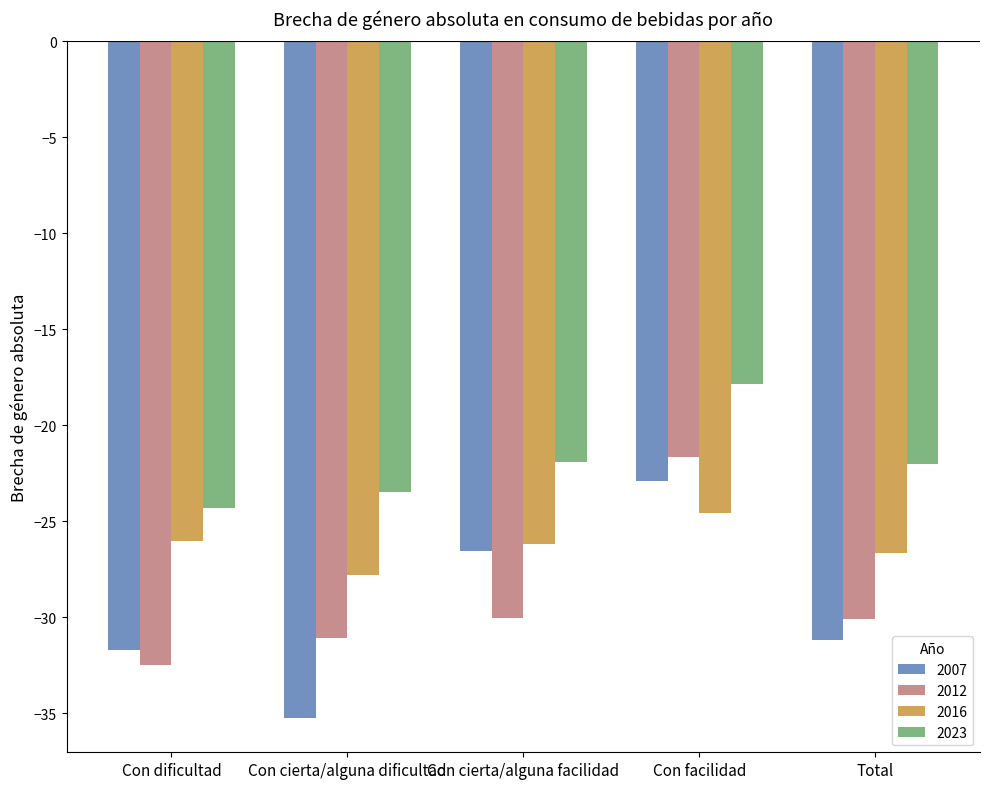

What is the total value across all series at Con facilidad?

-86.9